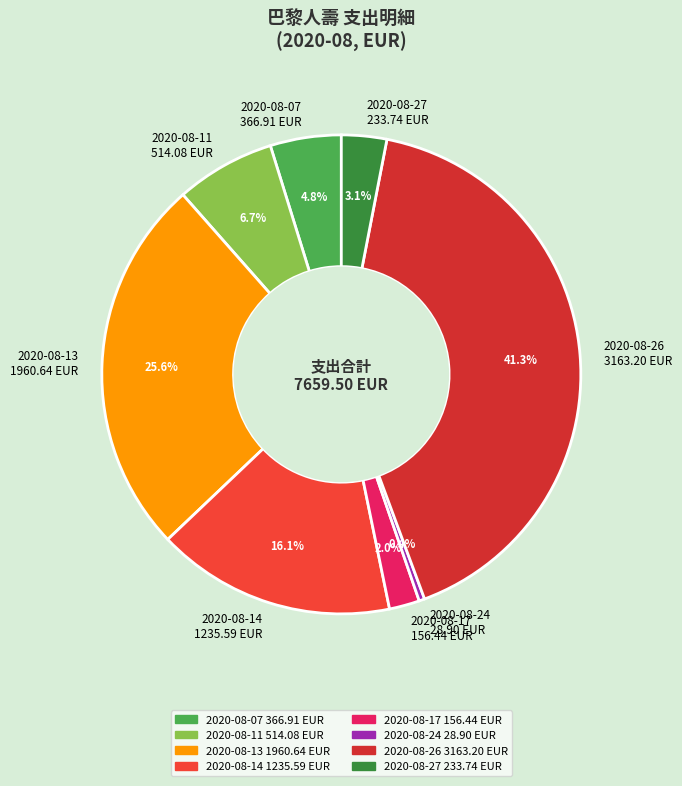

Does 2020-08-26 3163.20 EUR account for over 50% of the chart?

No